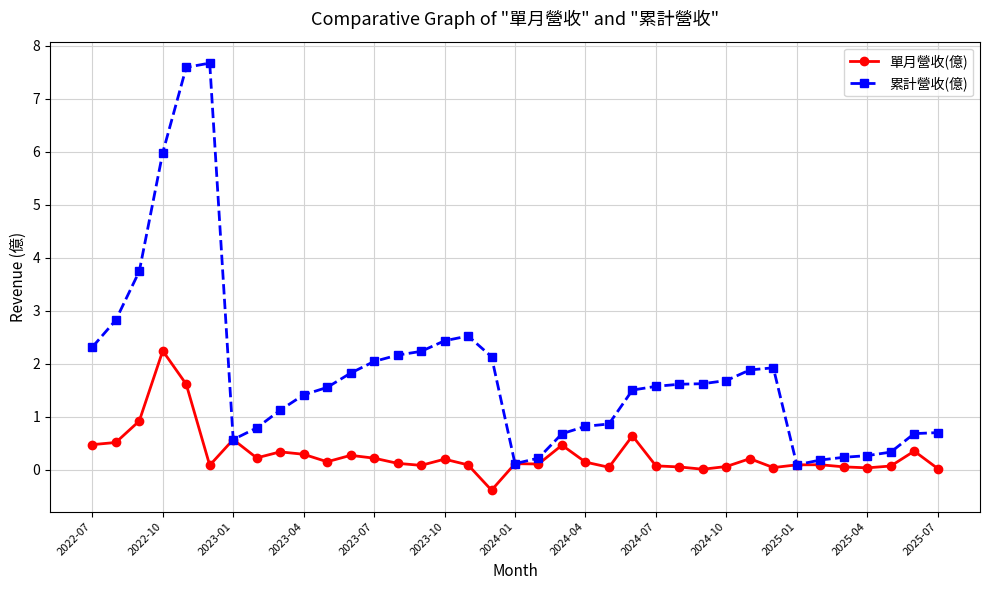

At how many categories does at least one series exceed 3?

4